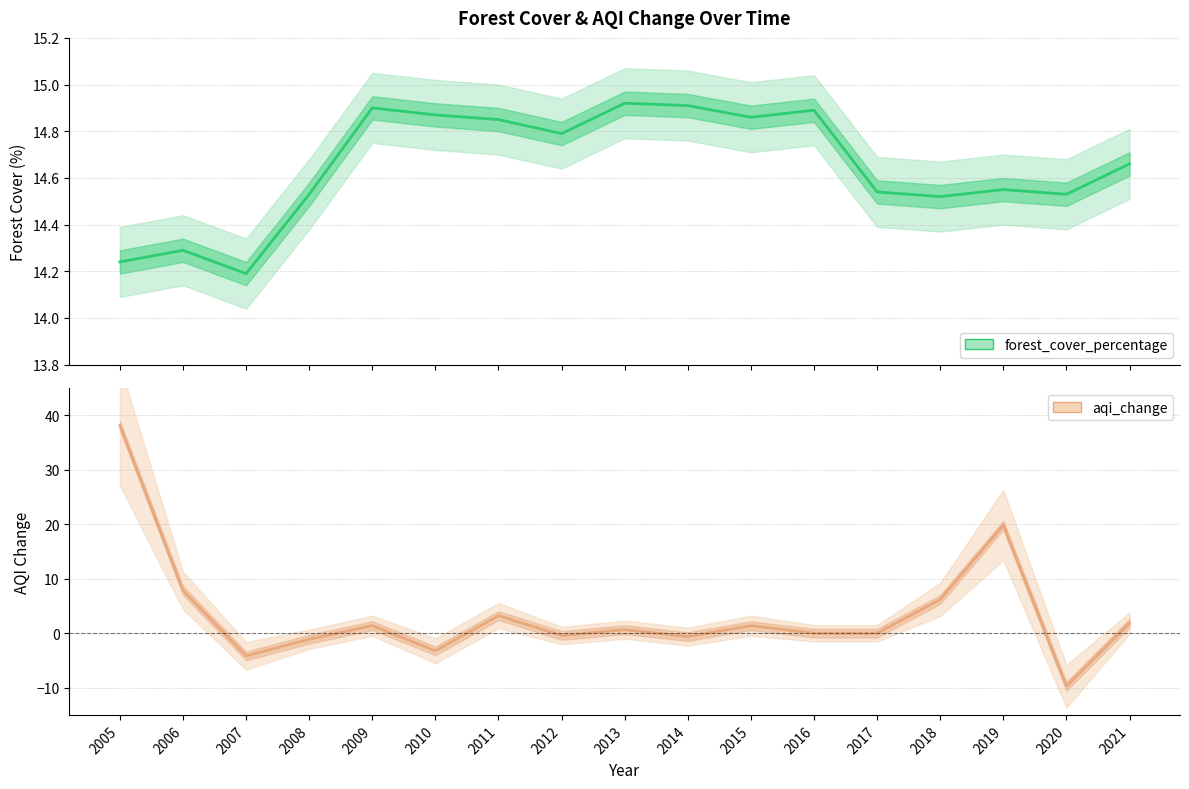

List the labels in order of aqi_change value, largest first.

2005, 2019, 2006, 2018, 2011, 2021, 2009, 2015, 2013, 2016, 2017, 2012, 2014, 2008, 2010, 2007, 2020